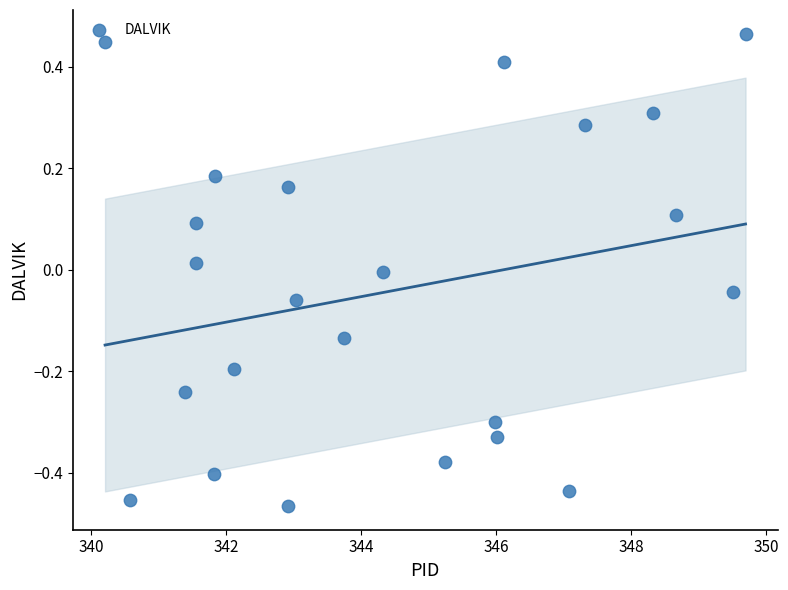

What is the range of Y values (max minus min)?

0.9